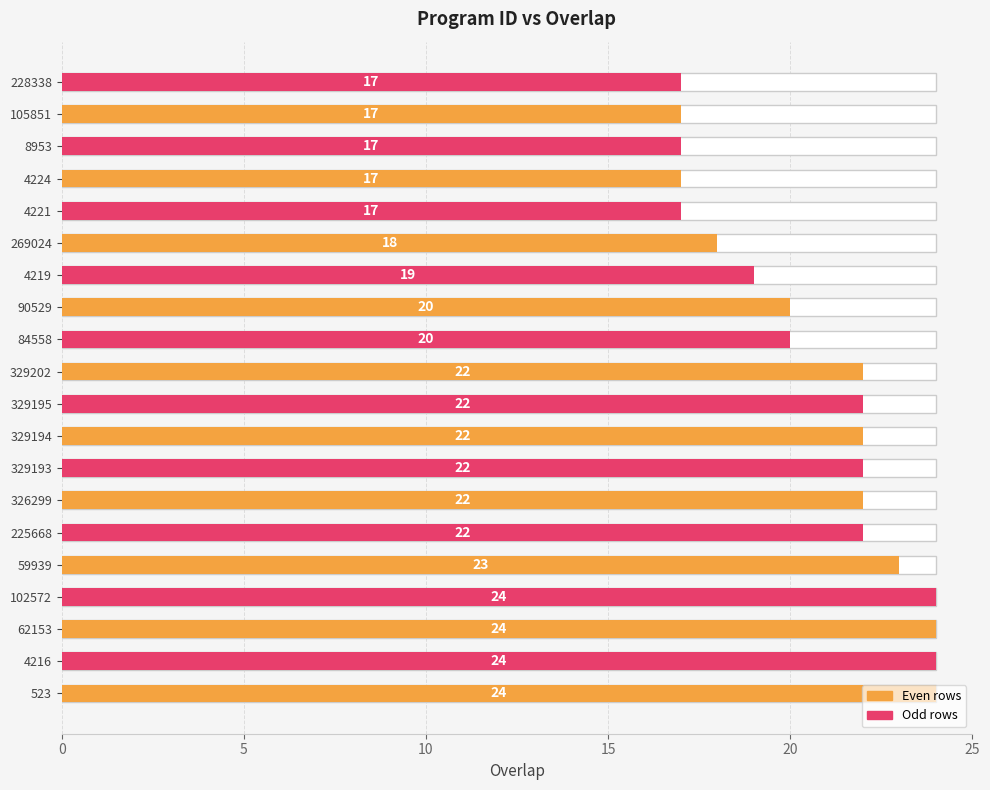

What is the sum of all values?

413